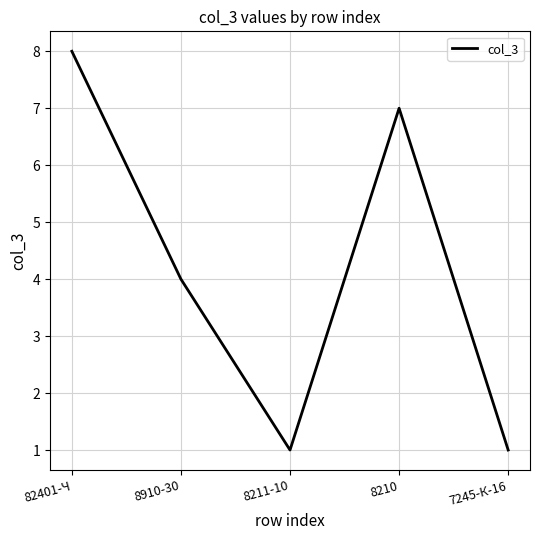

At which label is the value closest to 4?

8910-30